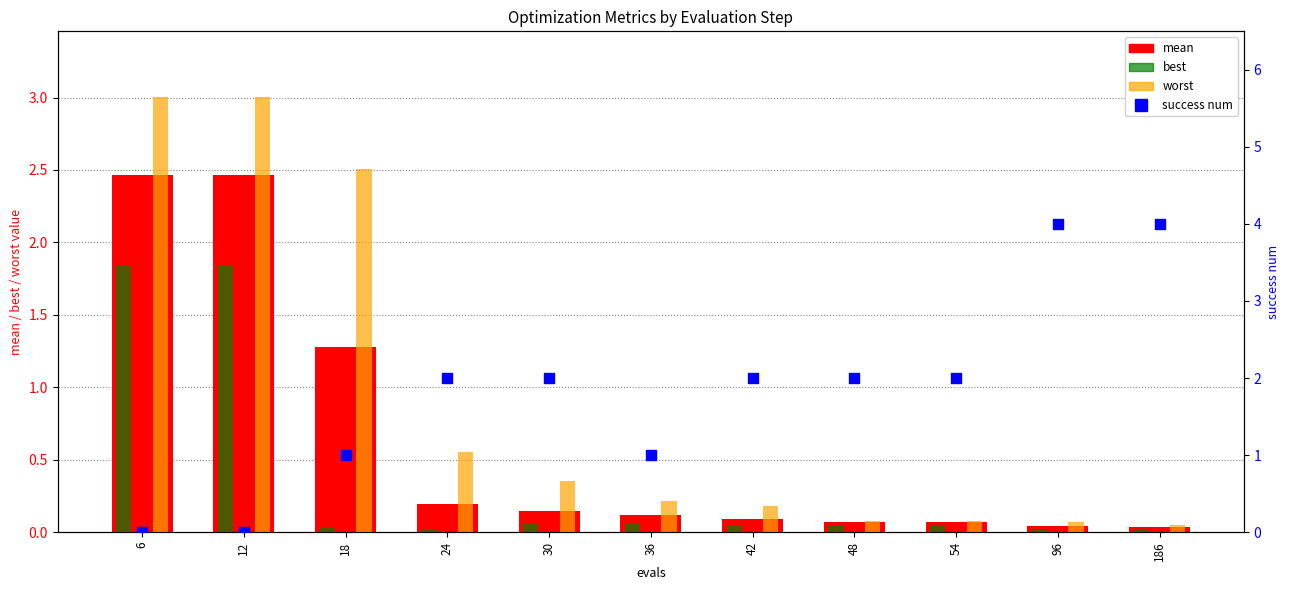

Which series has the largest total across all categories?

success num